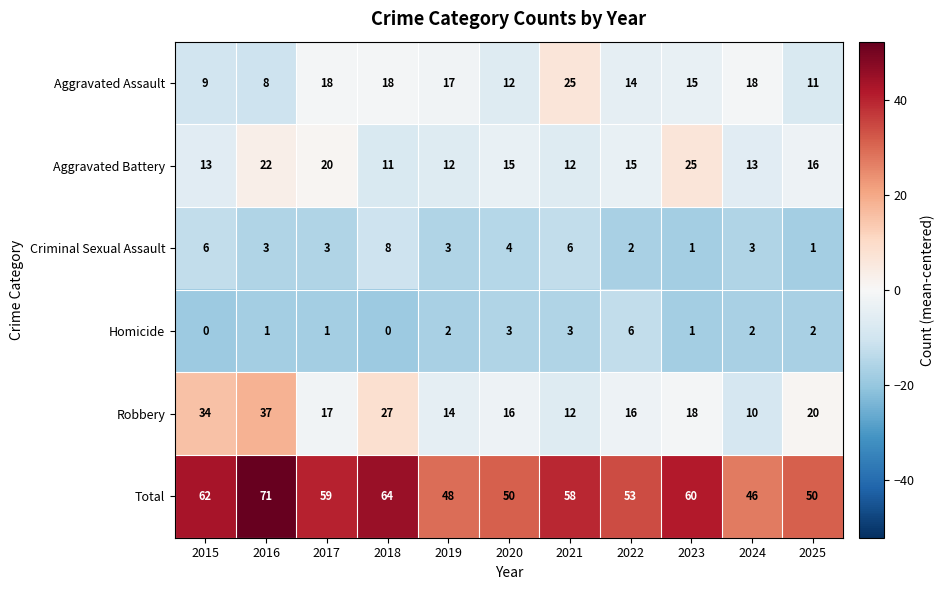

What is the total value across all series at 2022?

106